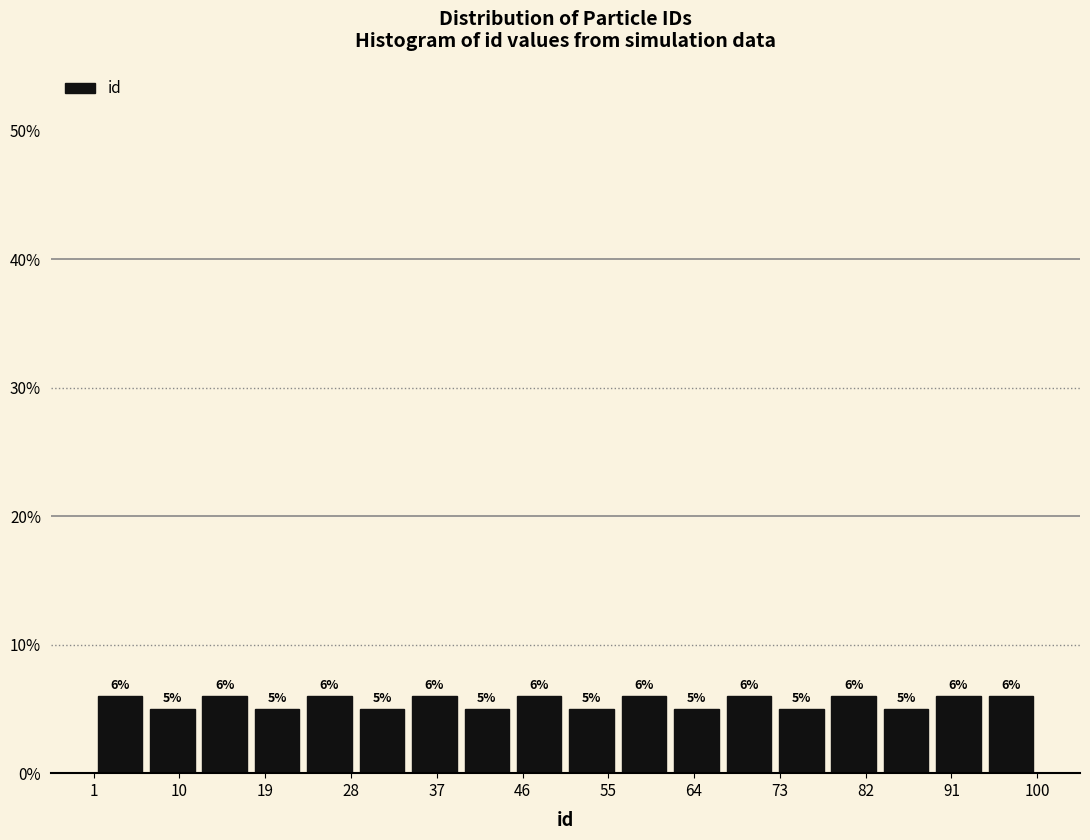

Reading left to right, transcribe this chart: for each bar, give the range it covers on the x-axis and its height. The bar edges are not printed on the chart, so give them approximately, as read against the axis.

1.0 to 6.5: 6
6.5 to 12.0: 5
12.0 to 17.5: 6
17.5 to 23.0: 5
23.0 to 28.5: 6
28.5 to 34.0: 5
34.0 to 39.5: 6
39.5 to 45.0: 5
45.0 to 50.5: 6
50.5 to 56.0: 5
56.0 to 61.5: 6
61.5 to 67.0: 5
67.0 to 72.5: 6
72.5 to 78.0: 5
78.0 to 83.5: 6
83.5 to 89.0: 5
89.0 to 94.5: 6
94.5 to 100.0: 6